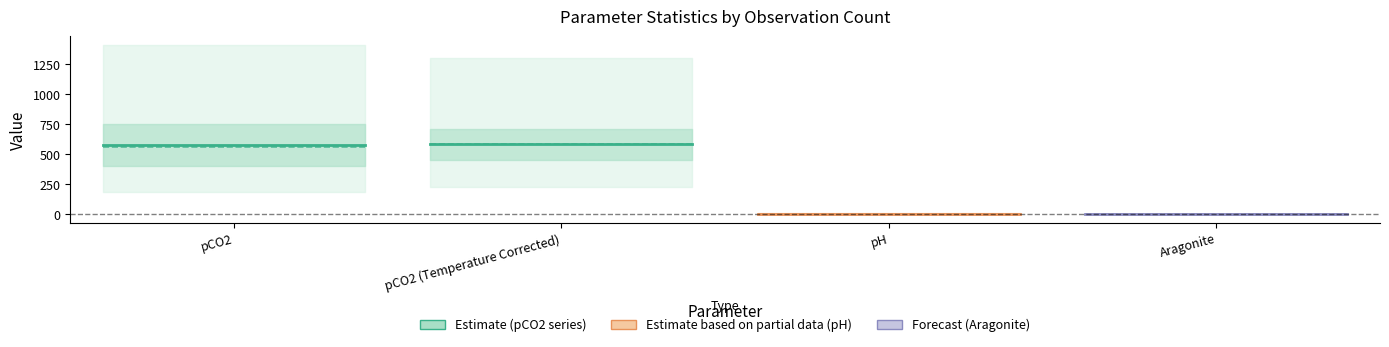

What is the highest value of the pH series?

7.9